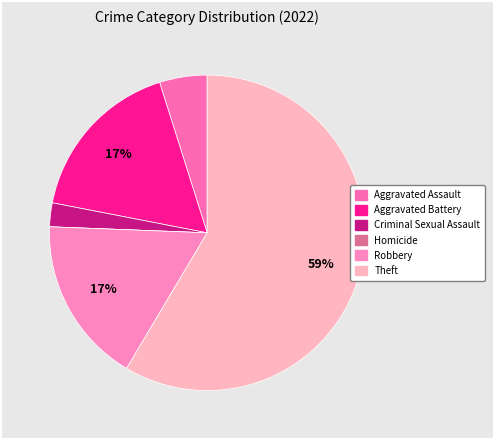

To the nearest percent, what is the average slice percentage?

17%